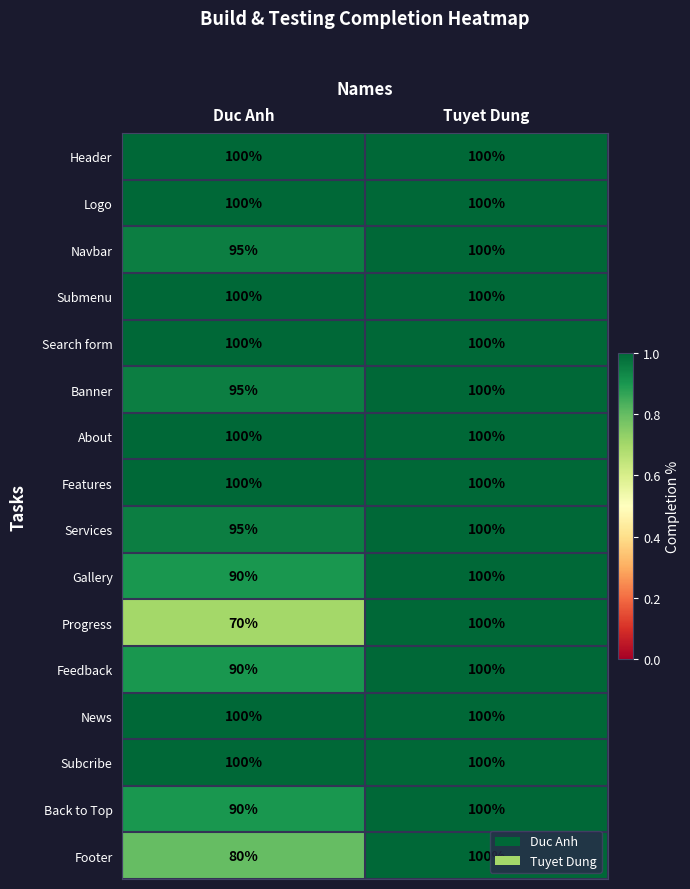

Is it true that Logo equals 100 at Duc Anh?

True